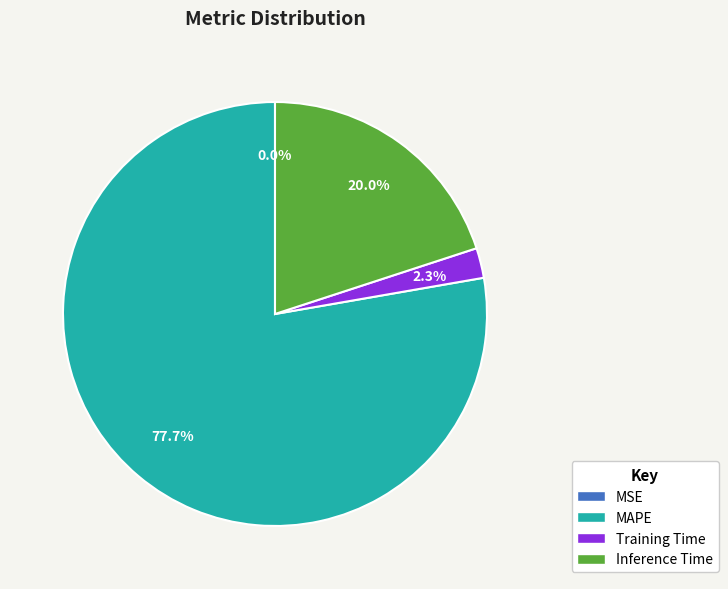

What is the largest slice in the pie chart?

MAPE